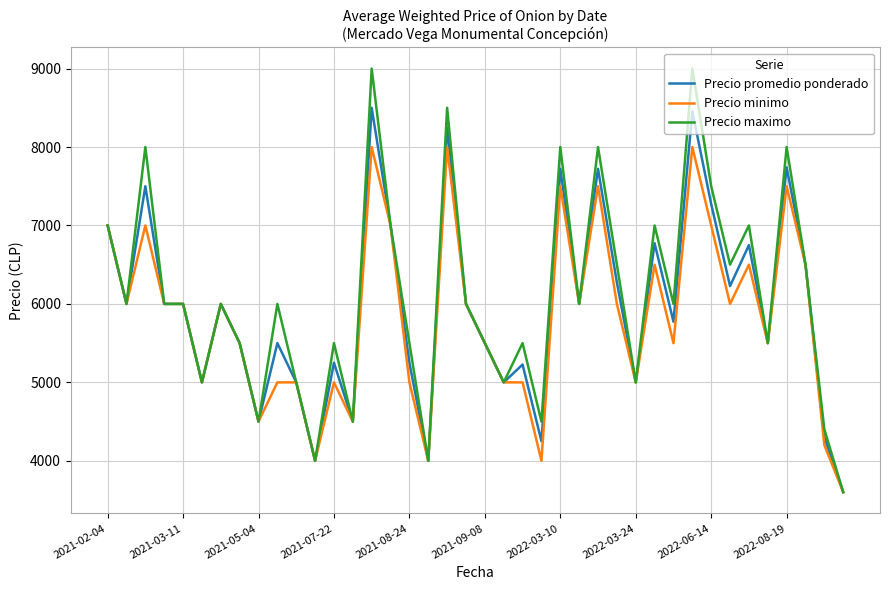

What is the average value of the Precio promedio ponderado series?

5958